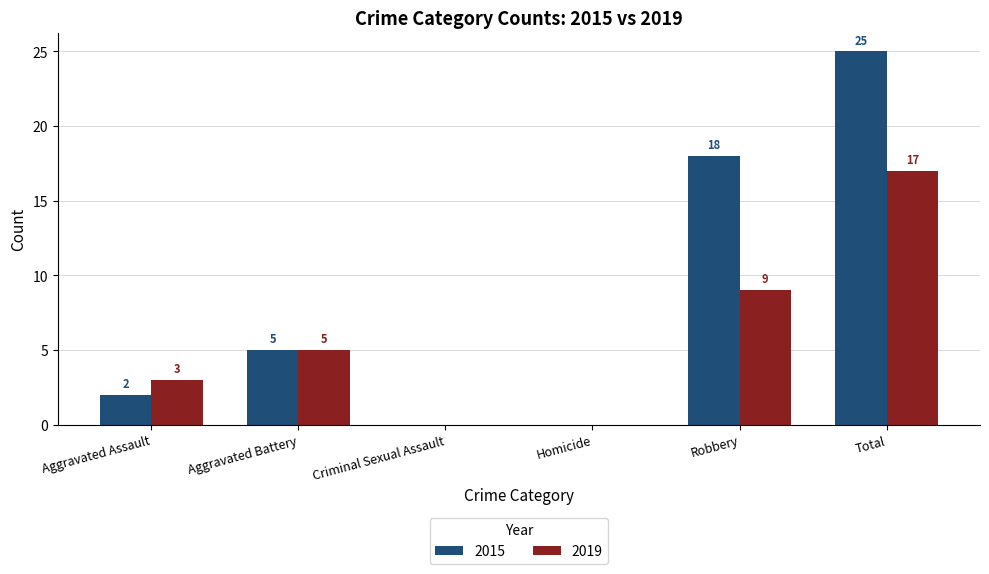

Is the value of 2019 at Total greater than the value of 2015 at Homicide?

Yes